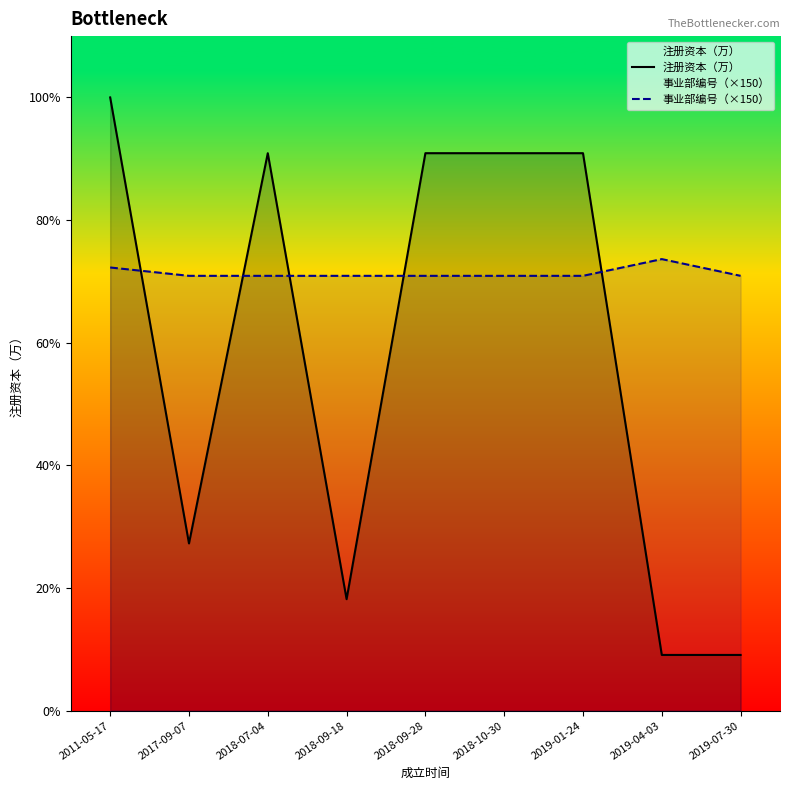

Where is 事业部编号（×150） nearest to the value 7950?

2011-05-17